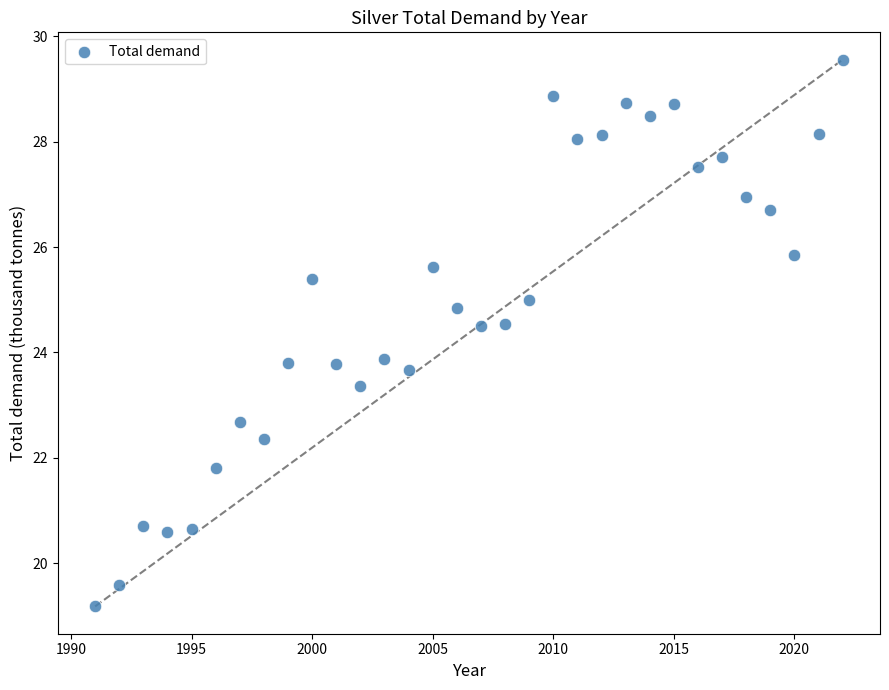

What is the range of X values (max minus min)?

31.0